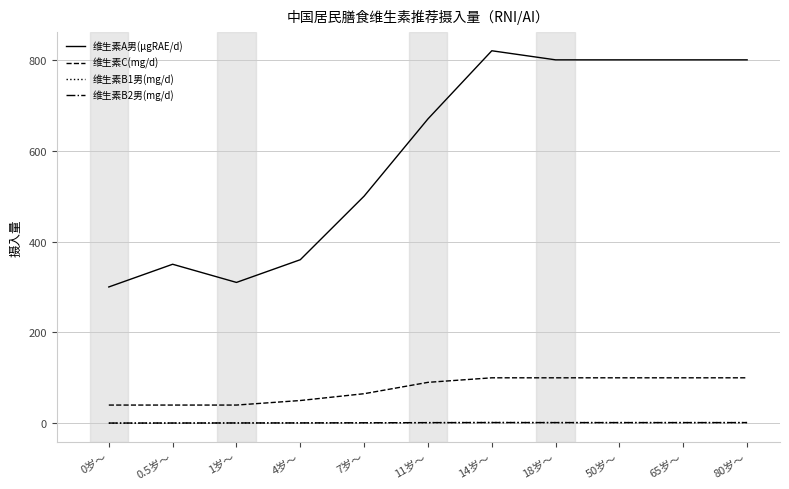

True or false: 维生素C(mg/d) has a value of 35.9 at 18岁～.

False